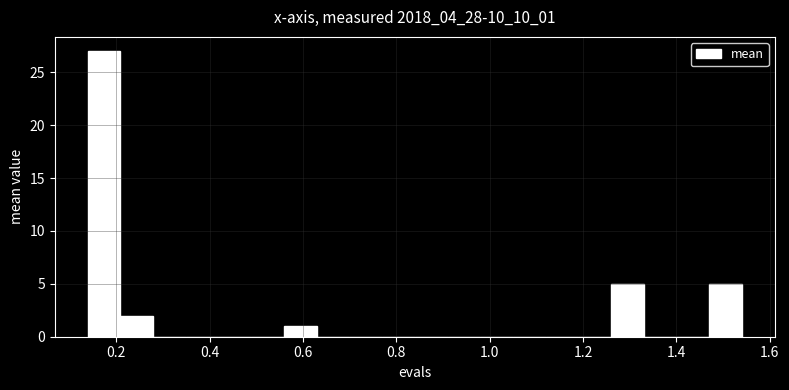

Around what value on the x-axis is the tallest bar? Give the approximate position of its centre, as read against the axis.

0.18